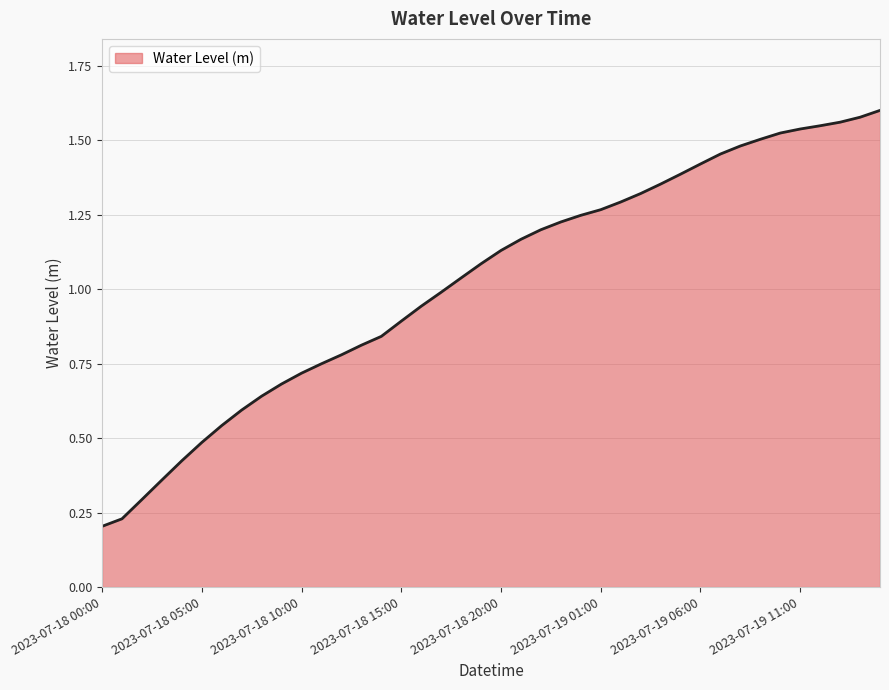

What is the greatest value displayed?

1.6